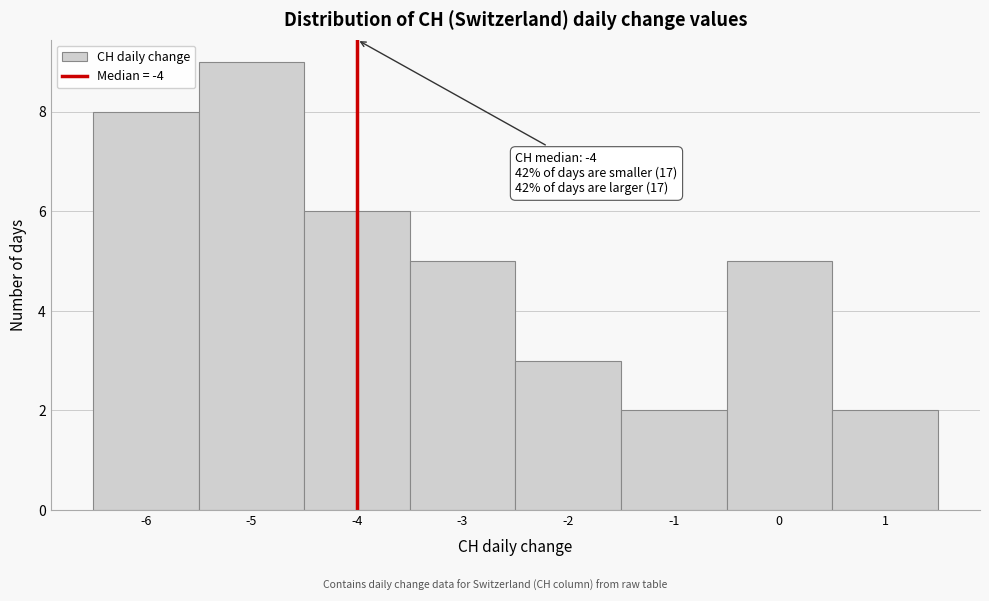

Which range on the x-axis has the tallest bar?

-5.5 to -4.5